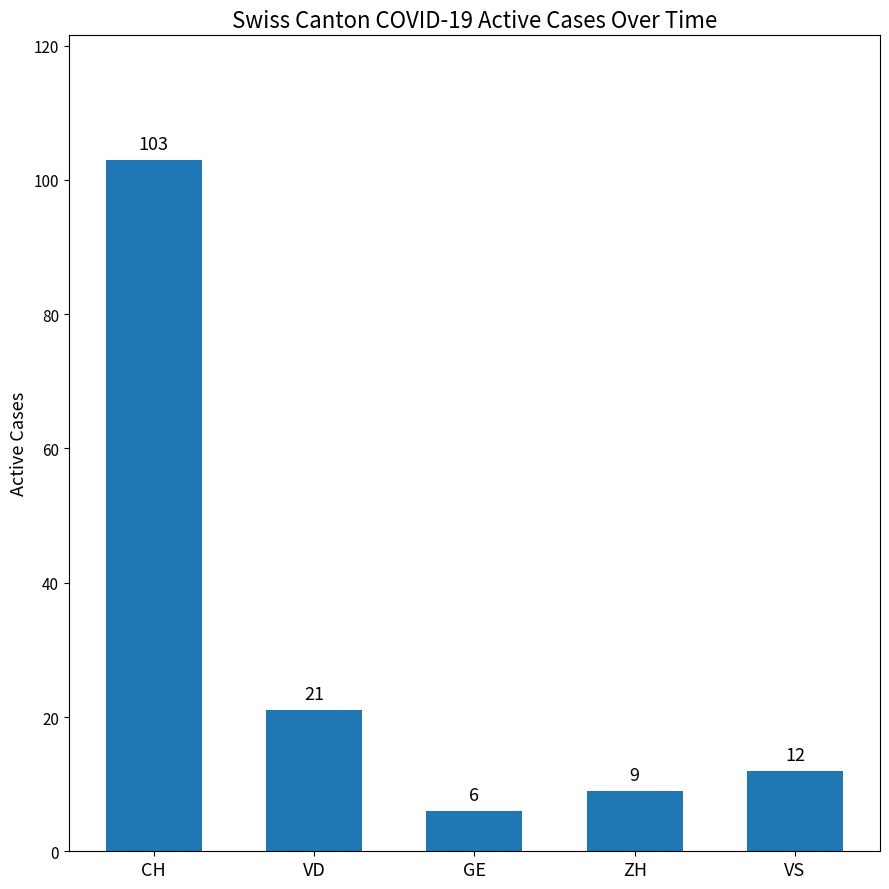

What is the maximum value shown in the chart?

103